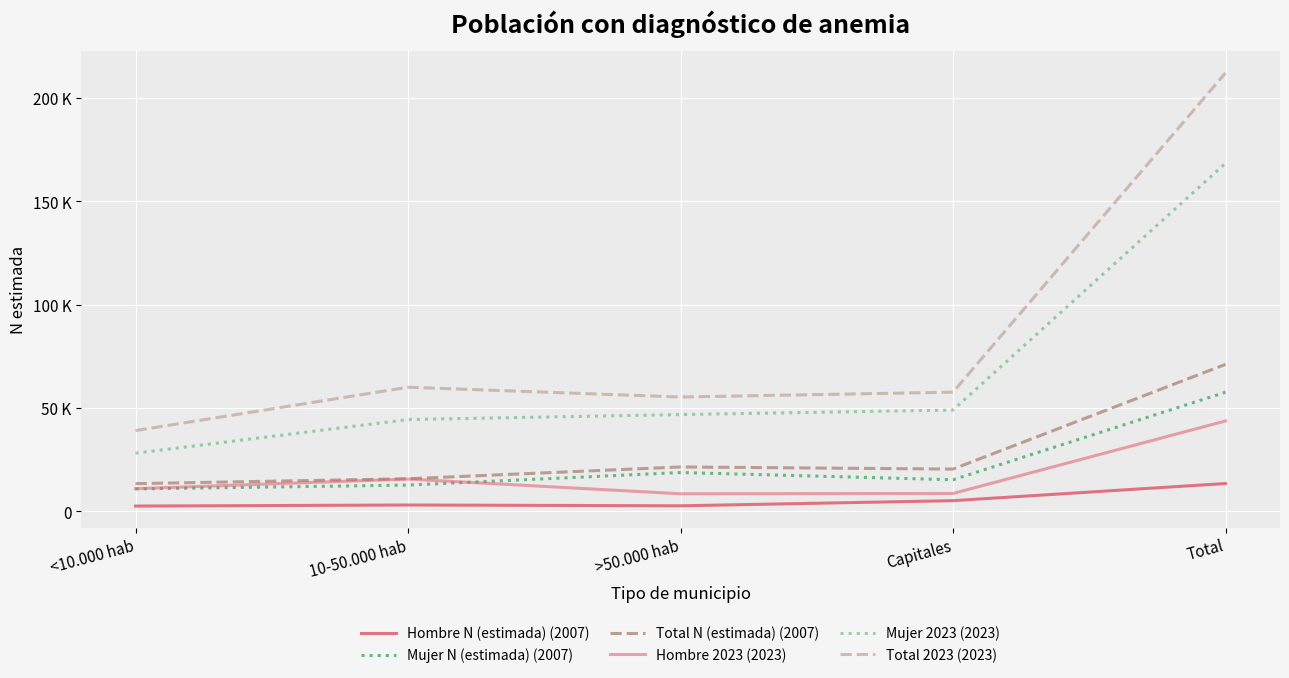

What is the label of the 4th point from the right?

10-50.000 hab